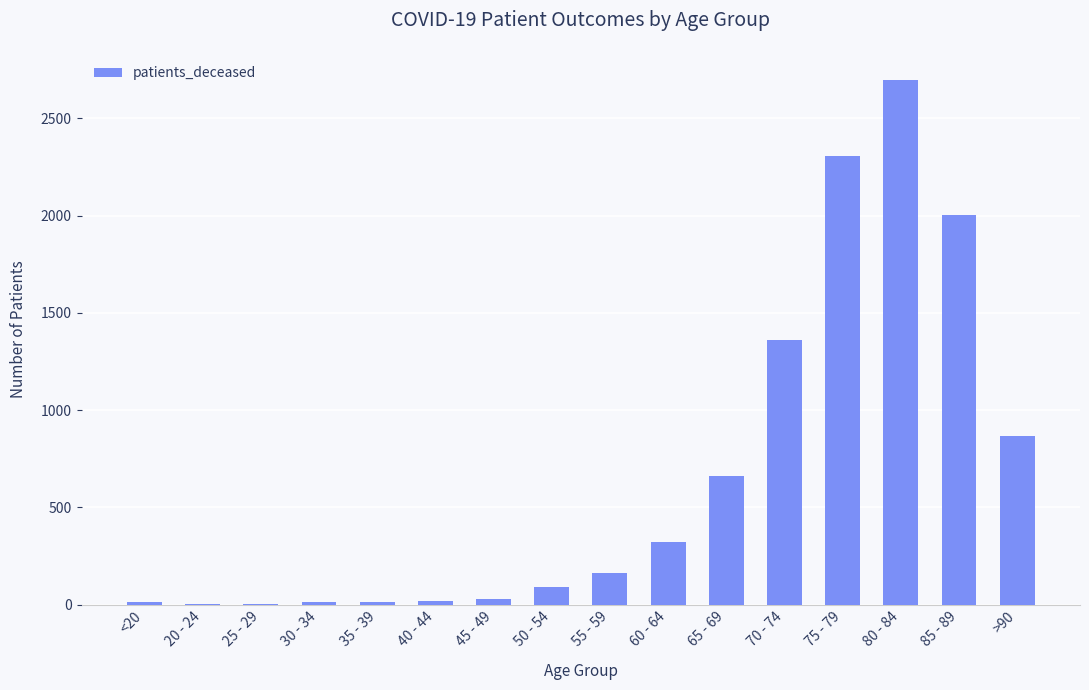

The value at 55 - 59 is 162. True or false?

True